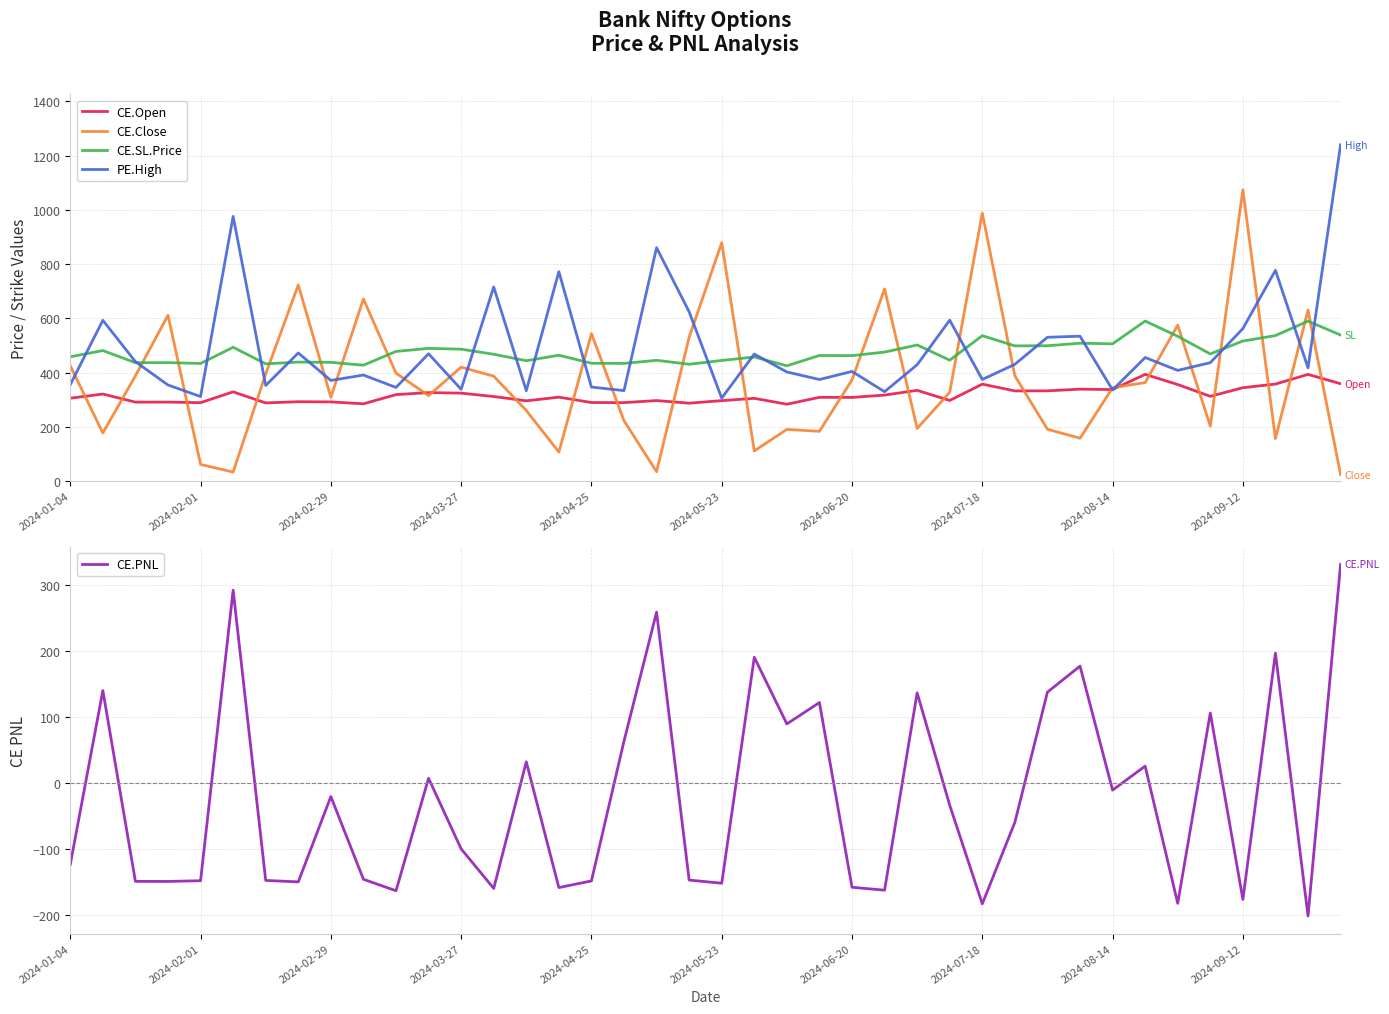

True or false: CE.Open and CE.SL.Price intersect in this chart.

False